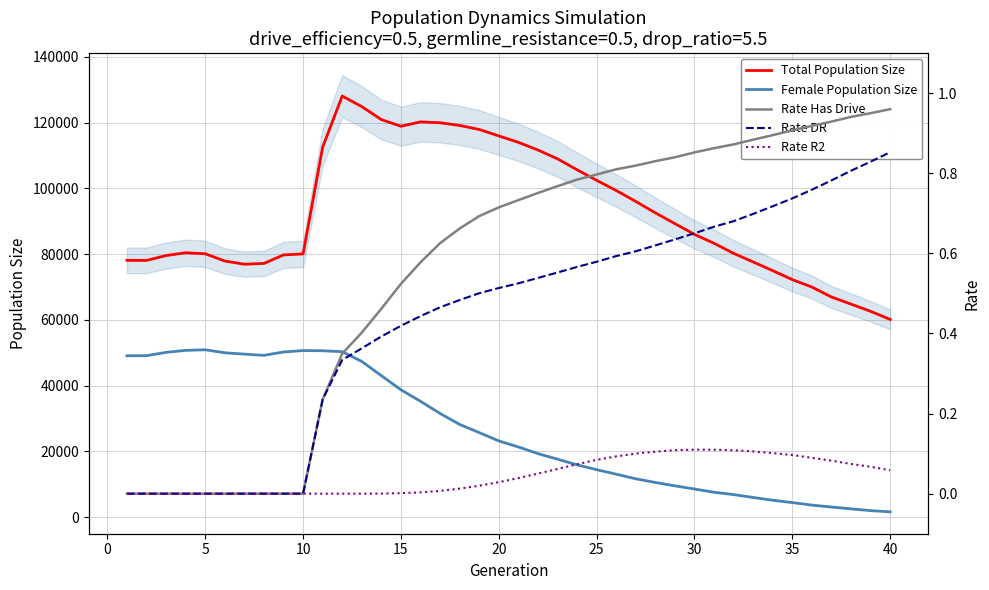

What is the sum of all Rate Has Drive values?

22.3